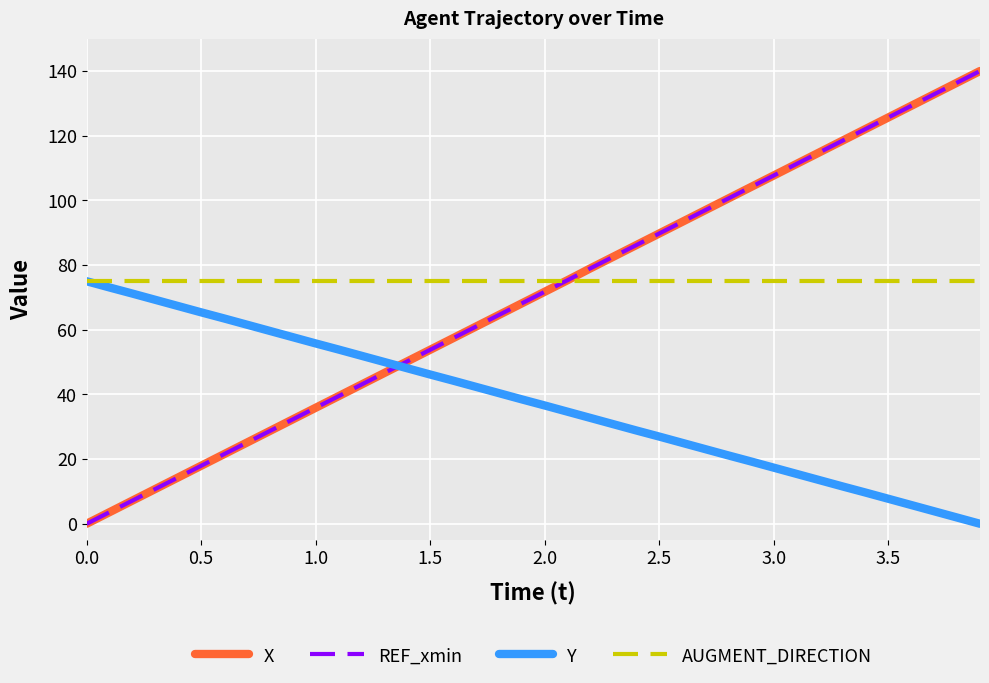

Is this an area chart (filled region under the line)?

No